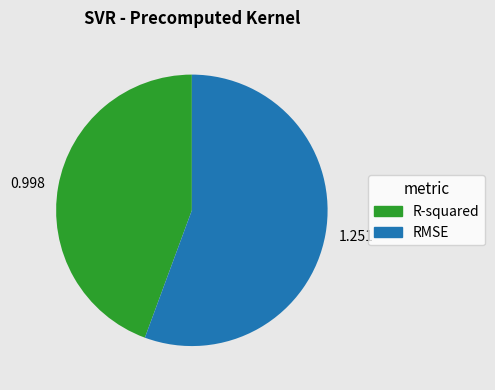

Combined, do 1.251 and 0.998 account for over 50%?

Yes